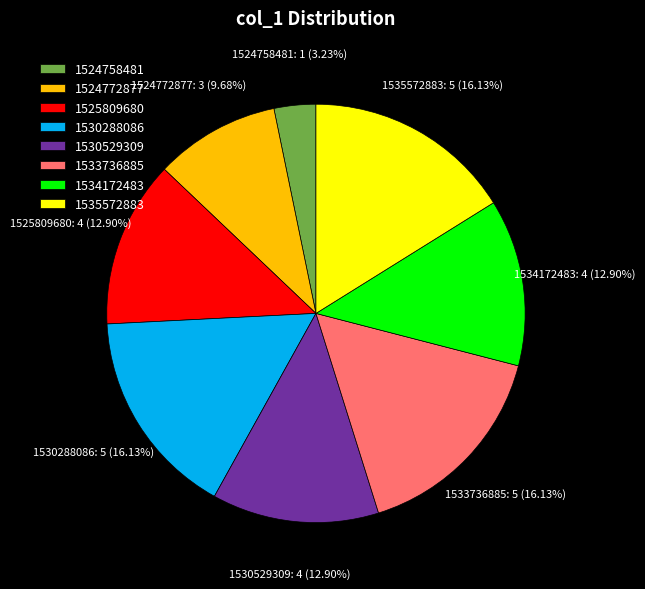

Is 1530288086 the majority of the pie?

No